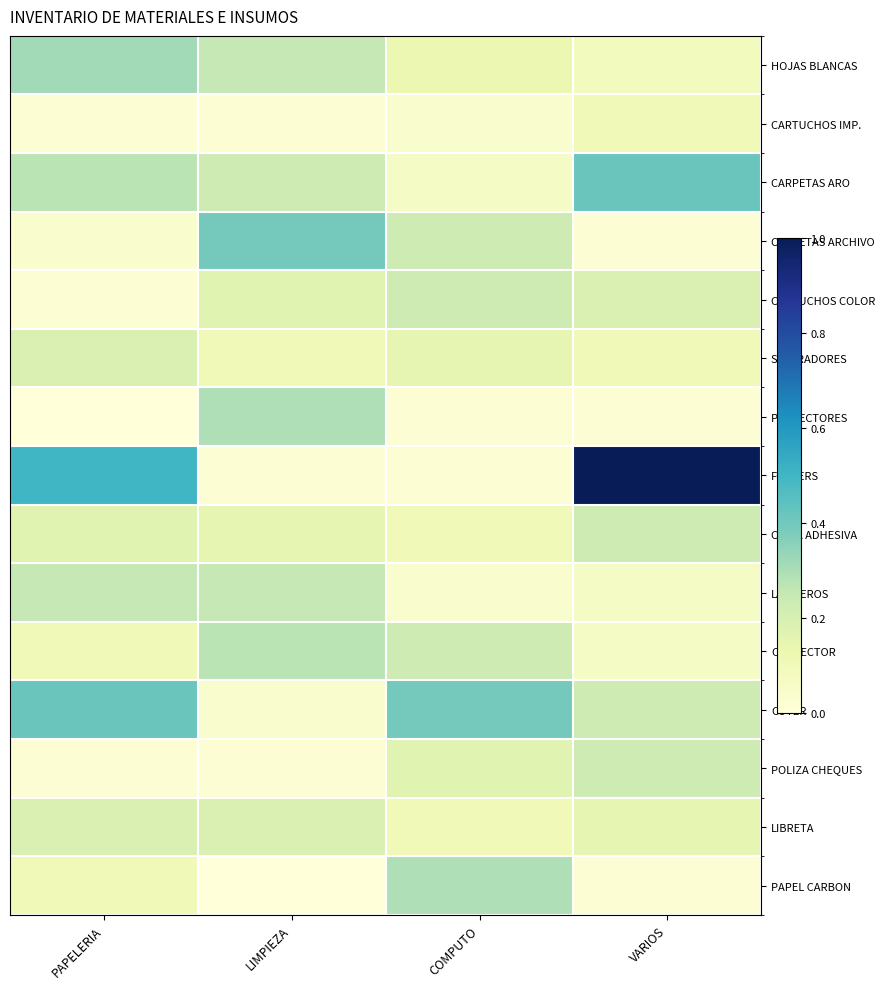

Reading left to right, what are all the values shown in this chart?

HOJAS BLANCAS: PAPELERIA=0.3	LIMPIEZA=0.2	COMPUTO=0.1	VARIOS=0.1
CARTUCHOS IMP.: PAPELERIA=0.0	LIMPIEZA=0.0	COMPUTO=0.0	VARIOS=0.1
CARPETAS ARO: PAPELERIA=0.3	LIMPIEZA=0.2	COMPUTO=0.1	VARIOS=0.4
CARPETAS ARCHIVO: PAPELERIA=0.0	LIMPIEZA=0.4	COMPUTO=0.2	VARIOS=0.0
CARTUCHOS COLOR: PAPELERIA=0.0	LIMPIEZA=0.2	COMPUTO=0.2	VARIOS=0.2
SEPARADORES: PAPELERIA=0.2	LIMPIEZA=0.1	COMPUTO=0.1	VARIOS=0.1
PROTECTORES: PAPELERIA=0.0	LIMPIEZA=0.3	COMPUTO=0.0	VARIOS=0.0
FOLDERS: PAPELERIA=0.5	LIMPIEZA=0.0	COMPUTO=0.0	VARIOS=1.0
CINTA ADHESIVA: PAPELERIA=0.2	LIMPIEZA=0.1	COMPUTO=0.1	VARIOS=0.2
LAPICEROS: PAPELERIA=0.2	LIMPIEZA=0.2	COMPUTO=0.0	VARIOS=0.1
CORRECTOR: PAPELERIA=0.1	LIMPIEZA=0.3	COMPUTO=0.2	VARIOS=0.1
CUTER: PAPELERIA=0.4	LIMPIEZA=0.0	COMPUTO=0.4	VARIOS=0.2
POLIZA CHEQUES: PAPELERIA=0.0	LIMPIEZA=0.0	COMPUTO=0.2	VARIOS=0.2
LIBRETA: PAPELERIA=0.2	LIMPIEZA=0.2	COMPUTO=0.1	VARIOS=0.1
PAPEL CARBON: PAPELERIA=0.1	LIMPIEZA=0.0	COMPUTO=0.3	VARIOS=0.0